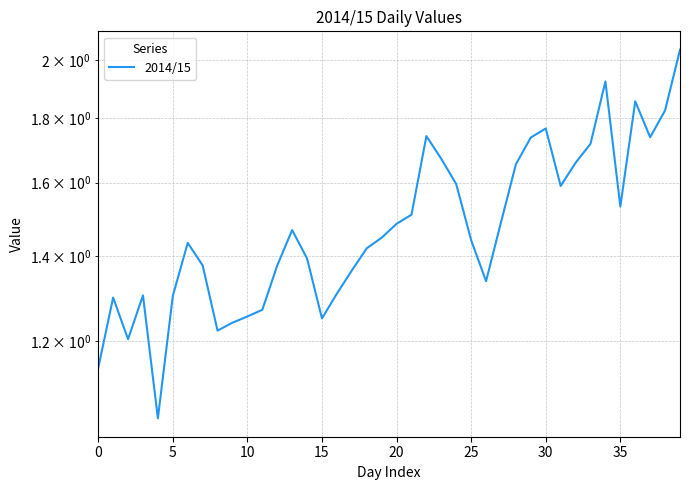

What is the change in value from 9 to 20?

+0.2